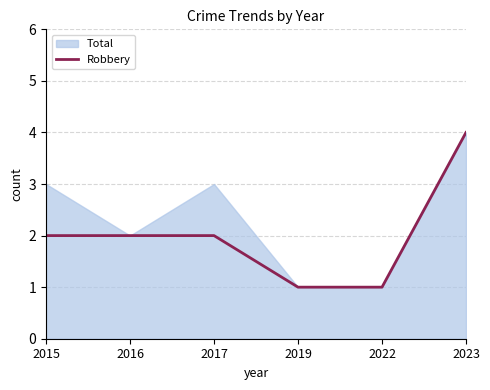

The value of Robbery at 2016 is 1. True or false?

False